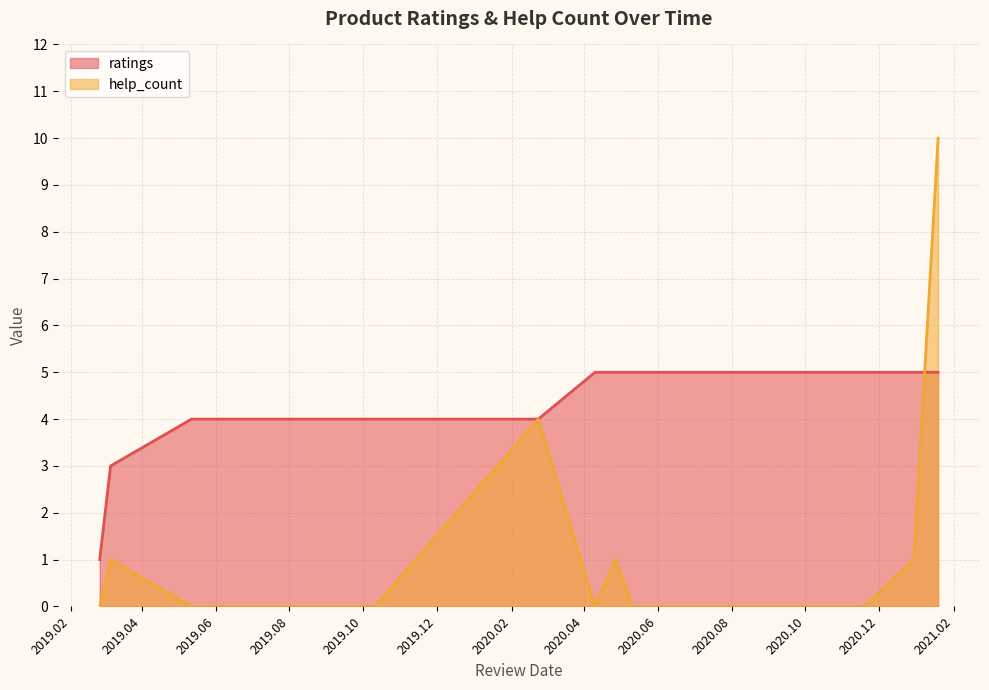

At which label does ratings reach its peak?

2020.04.10